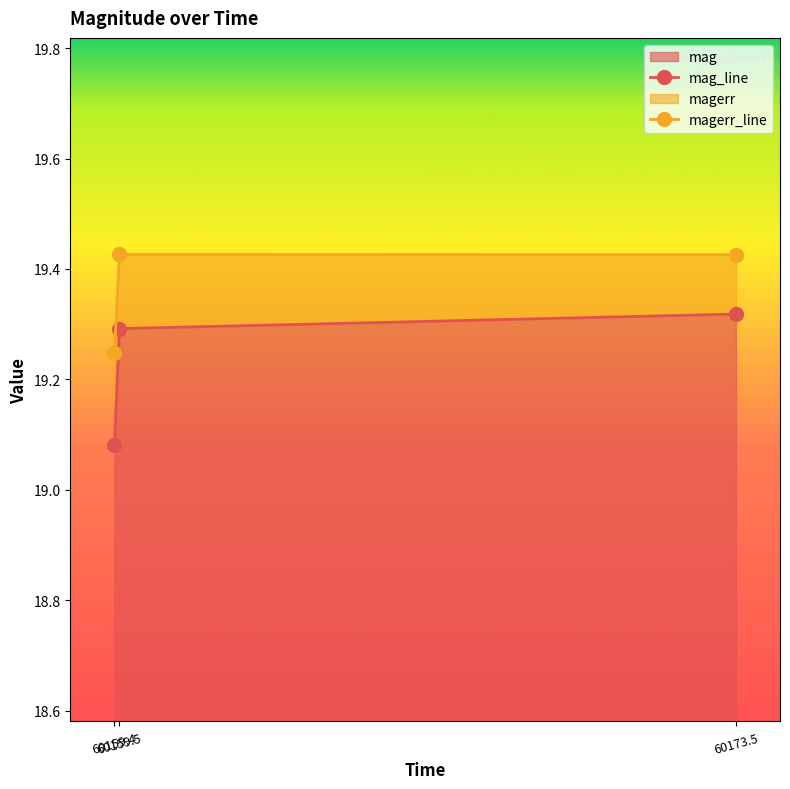

How many magerr_line values are between 19 and 20?

3